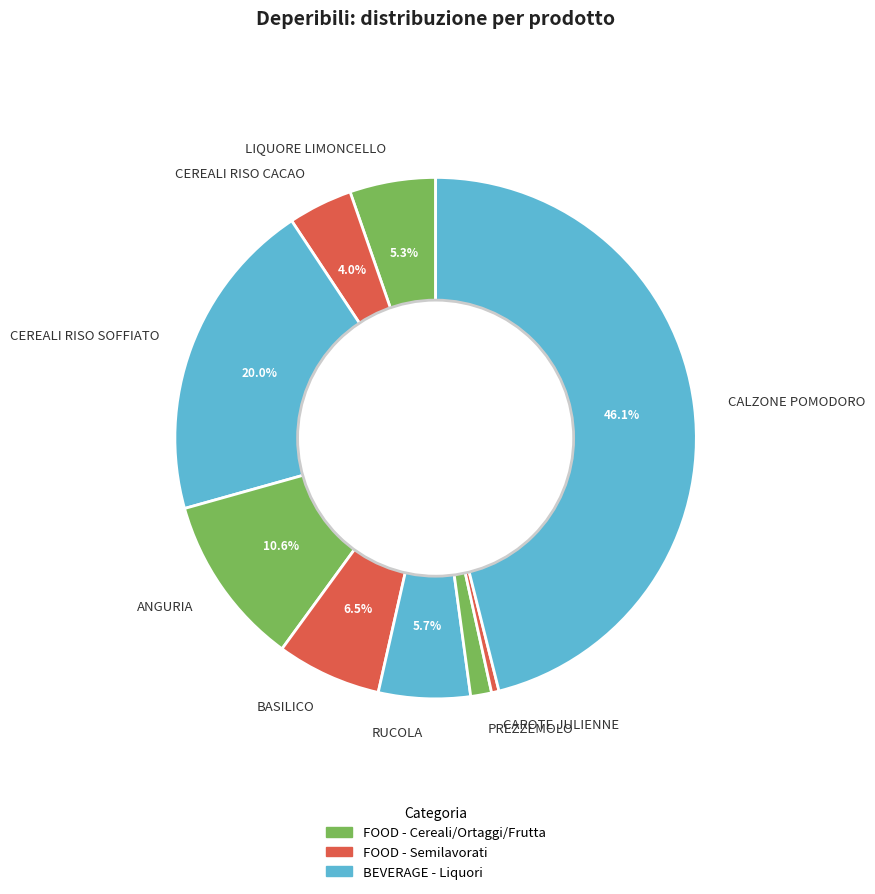

True or false: CEREALI RISO CACAO accounts for 4% of the total.

True